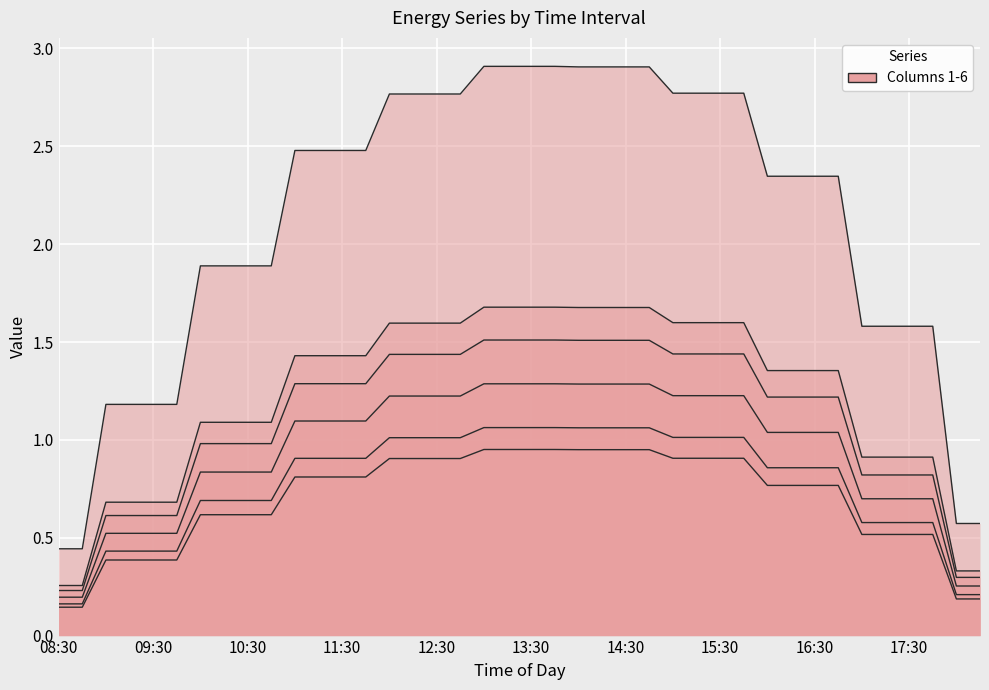

Which series changed the most between 12:45 and 13:30?

4